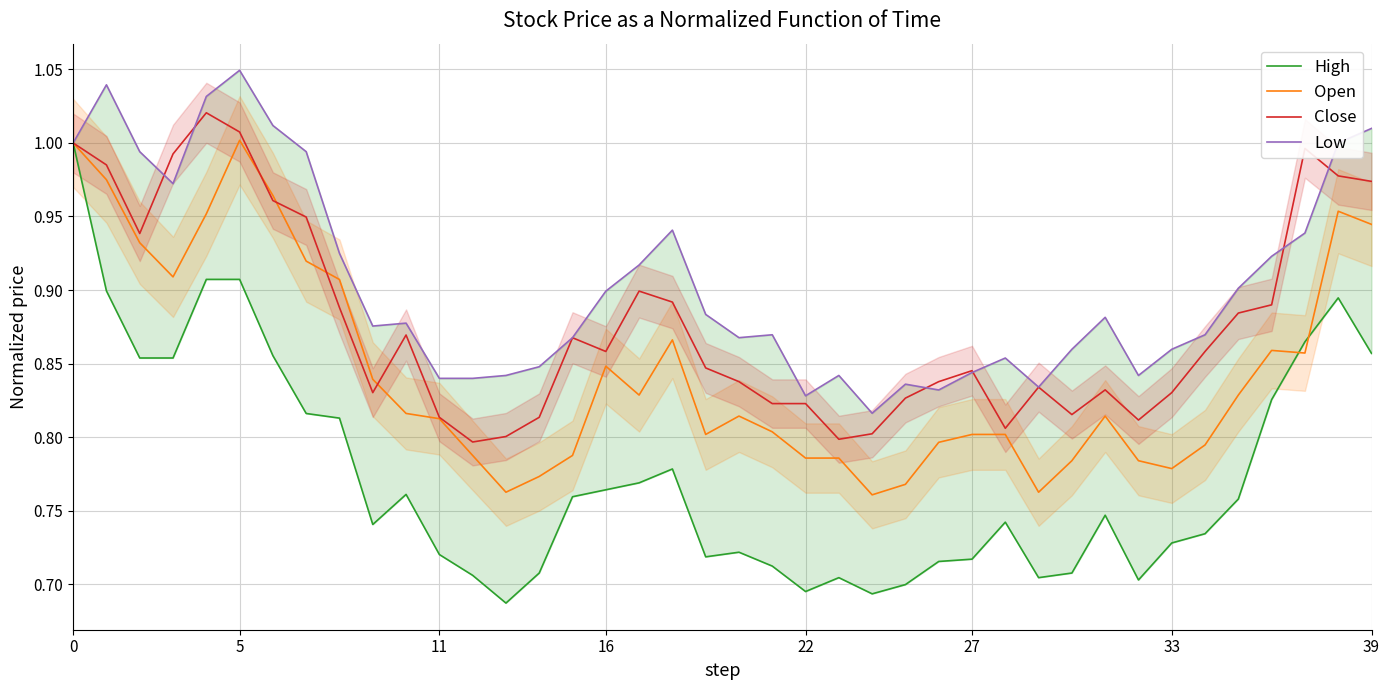

What is the lowest value of the High series?

0.7